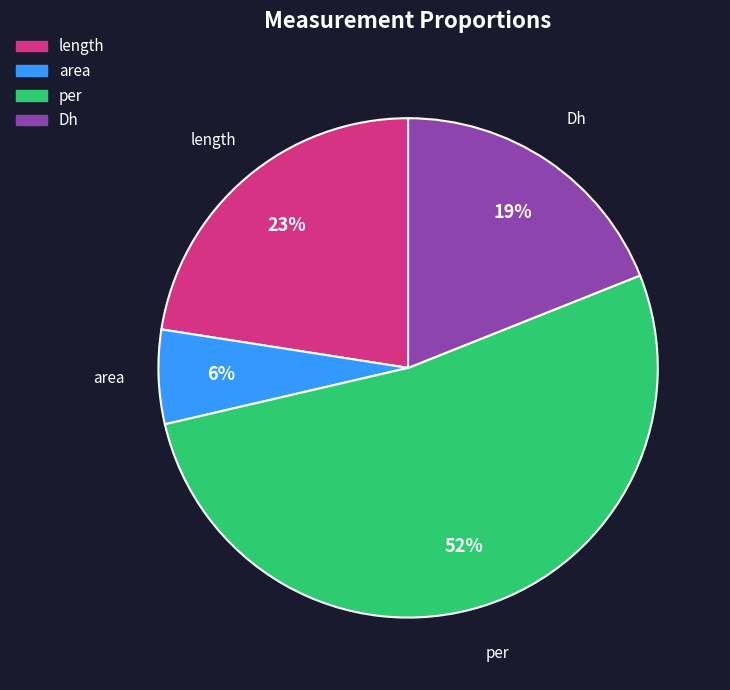

What is the ratio of the value at area to the value at per?

0.1